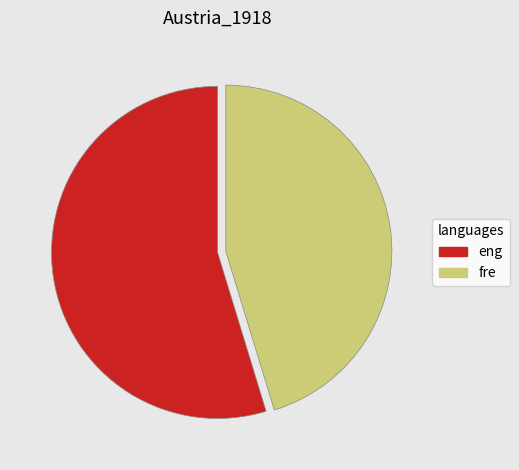

Which slice is the smallest?

fre